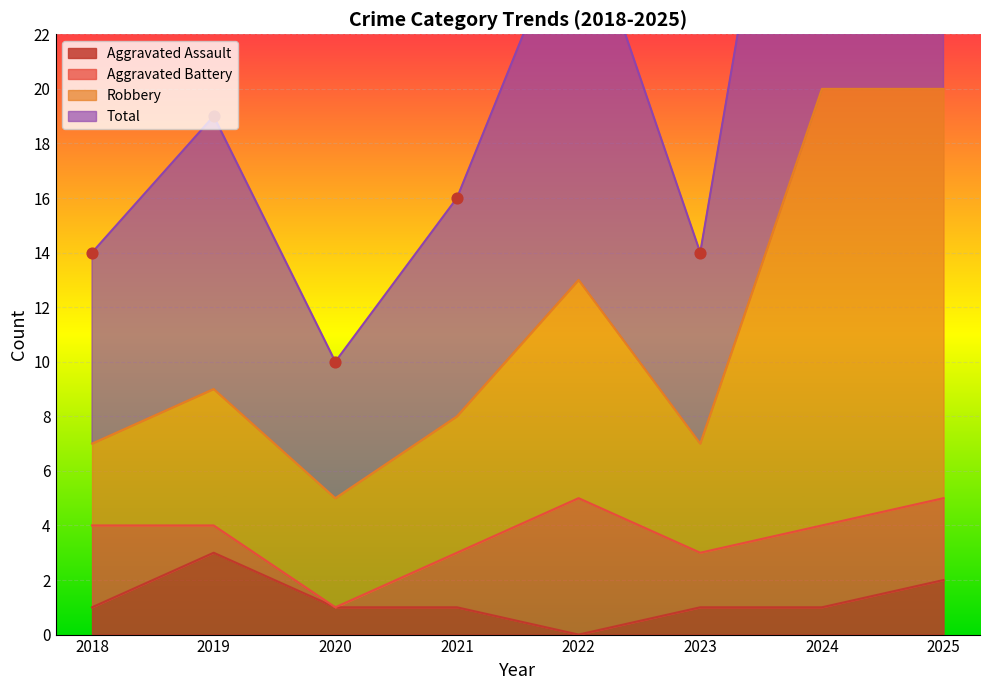

Which category has the lowest value in the Aggravated Assault series?

2022